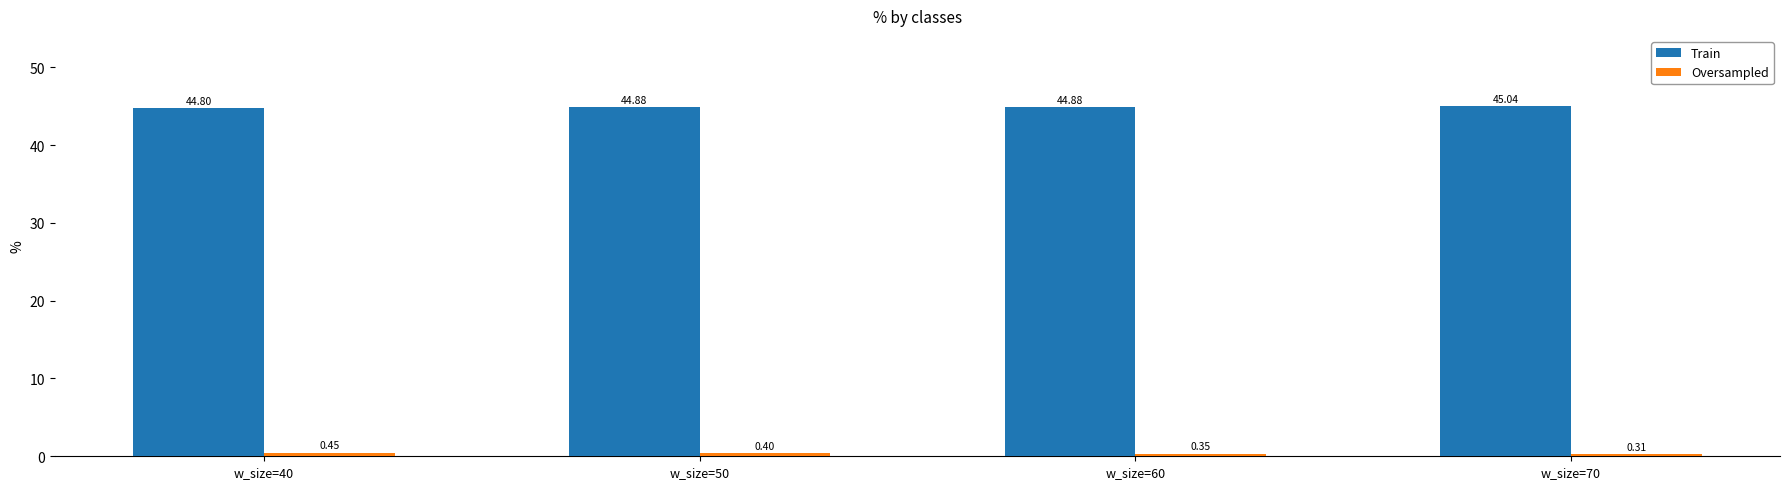

Read the Train value at w_size=70.

45.0